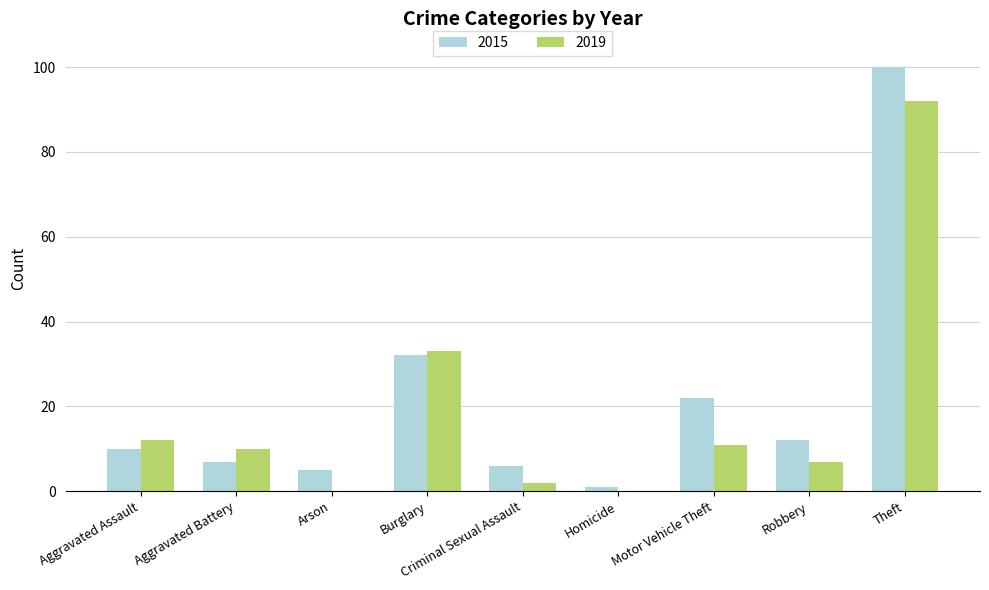

Does the chart contain stacked bars?

No